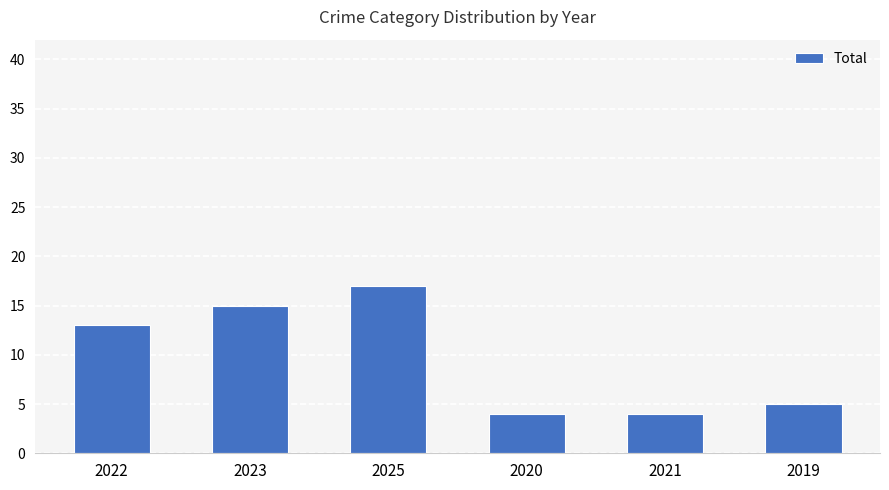

Where is the data nearest to the value 10?

2022